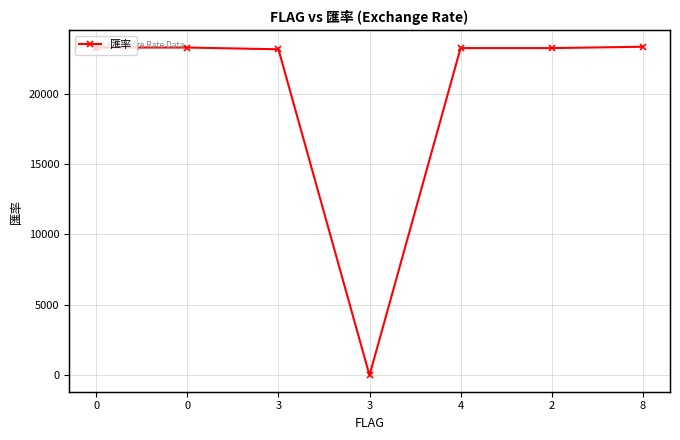

Which category has the highest value across all series?

8